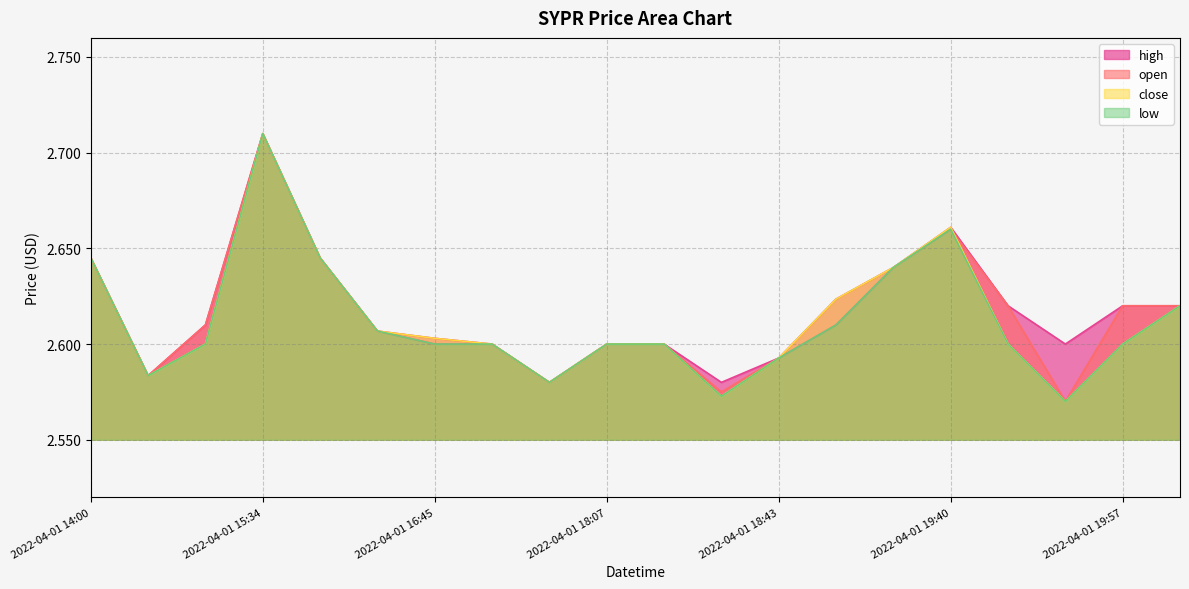

Where is the first local maximum for close?

2022-04-01 15:34